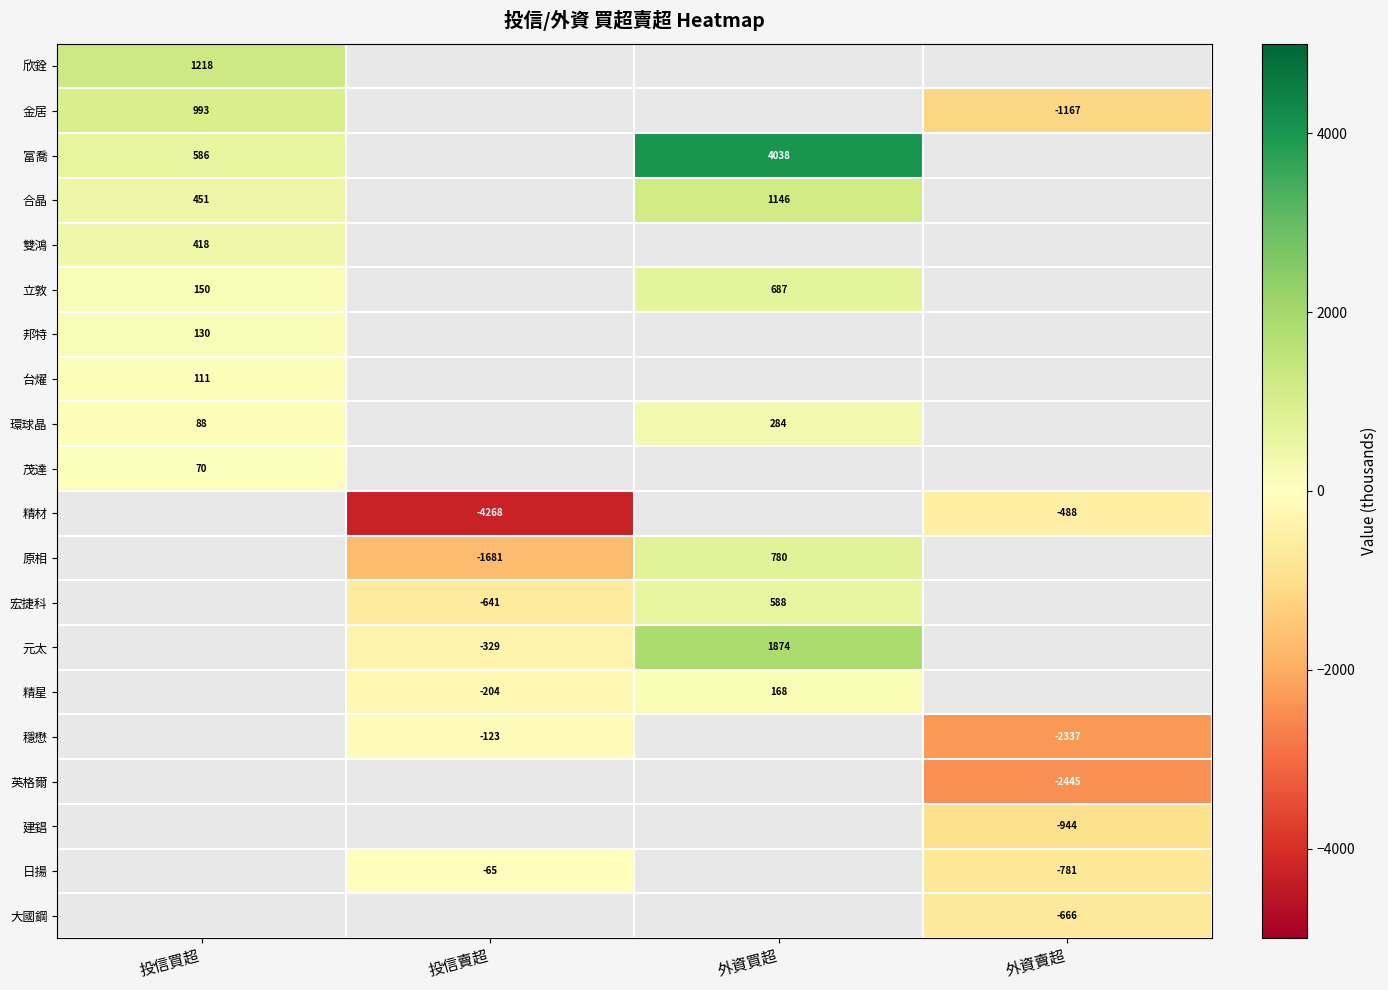

How many data points does each series have?

4